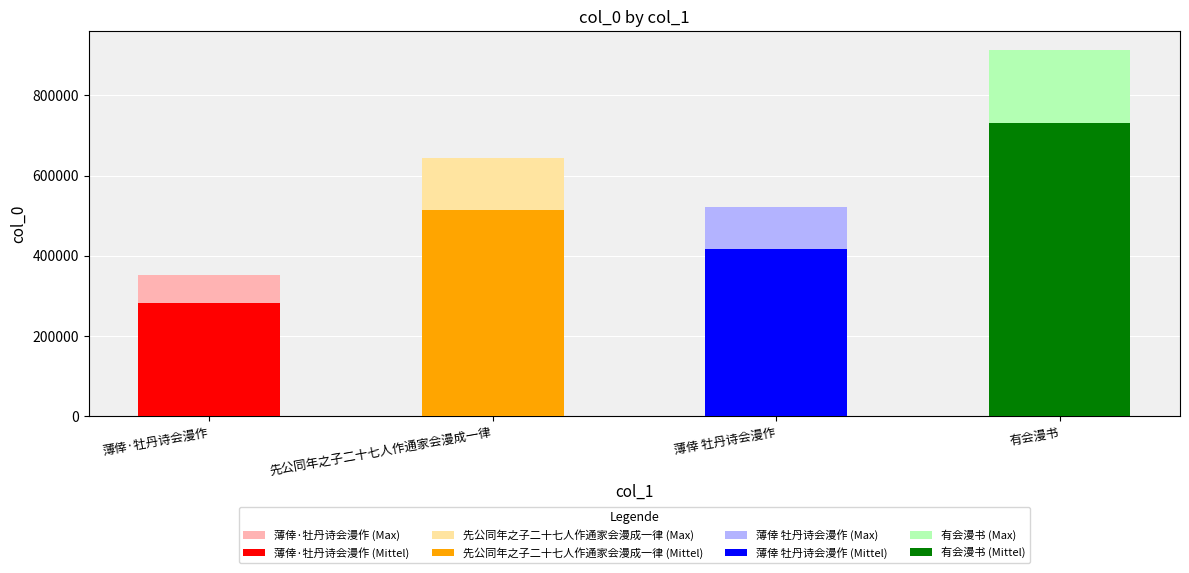

Which series has the largest range (max minus min)?

薄倖·牡丹诗会漫作 (Max)